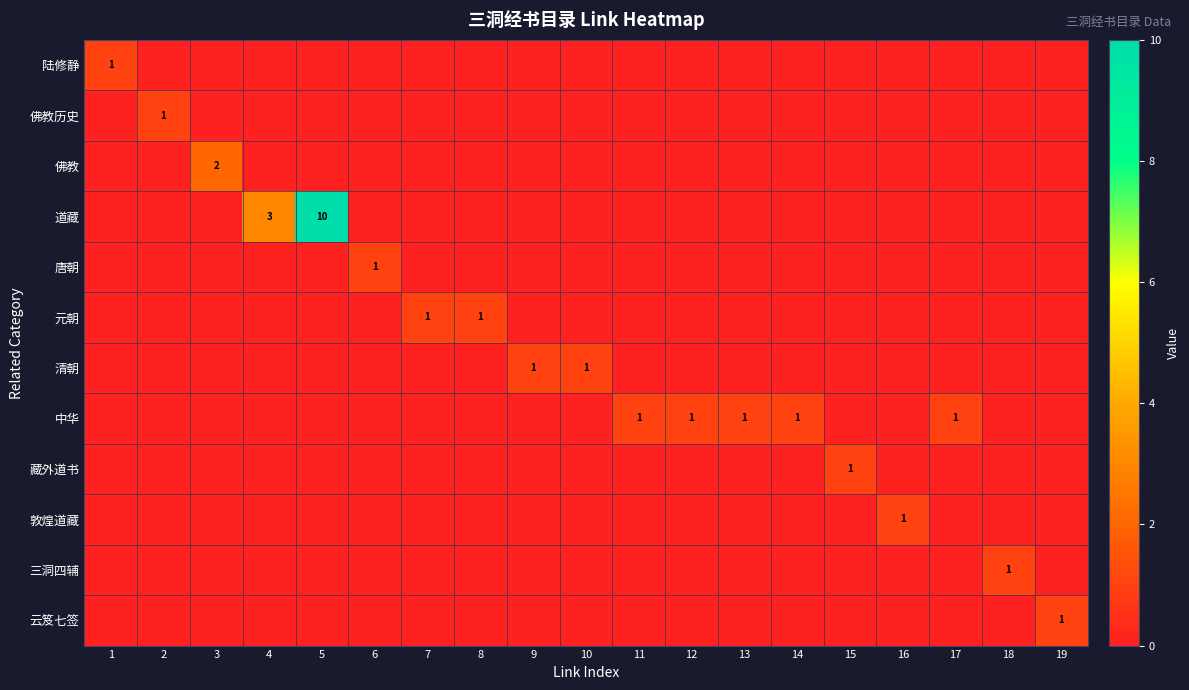

Is the value of 道藏 at 19 greater than the value of 三洞四辅 at 11?

No